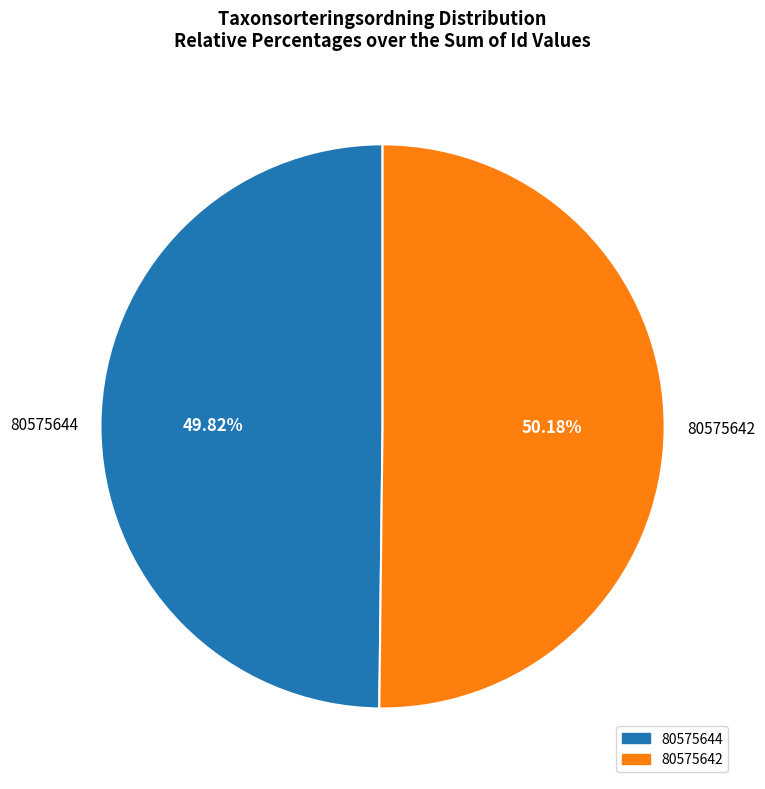

Do 80575642 and 80575644 together represent more than half of the pie?

Yes